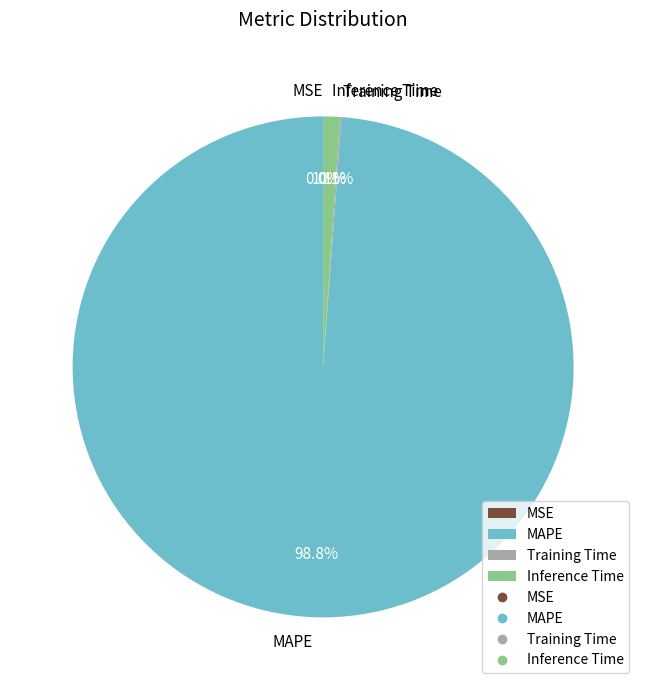

What portion of the pie excludes MAPE?

1.2%